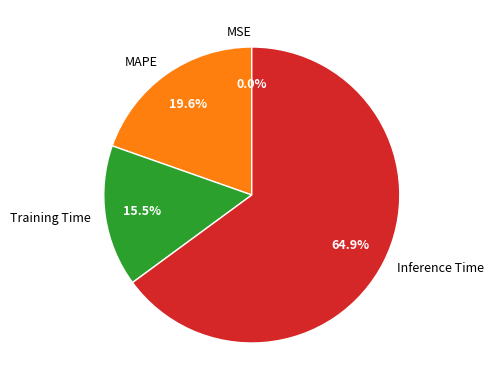

Is there a majority slice in this chart?

Yes